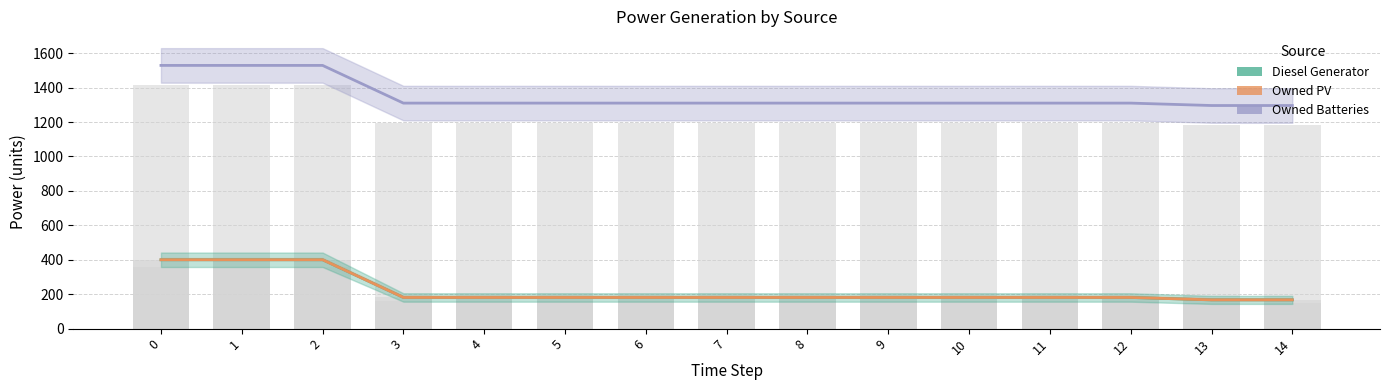

Between 10 and 12, which series saw the biggest shift?

Diesel Generator (line)